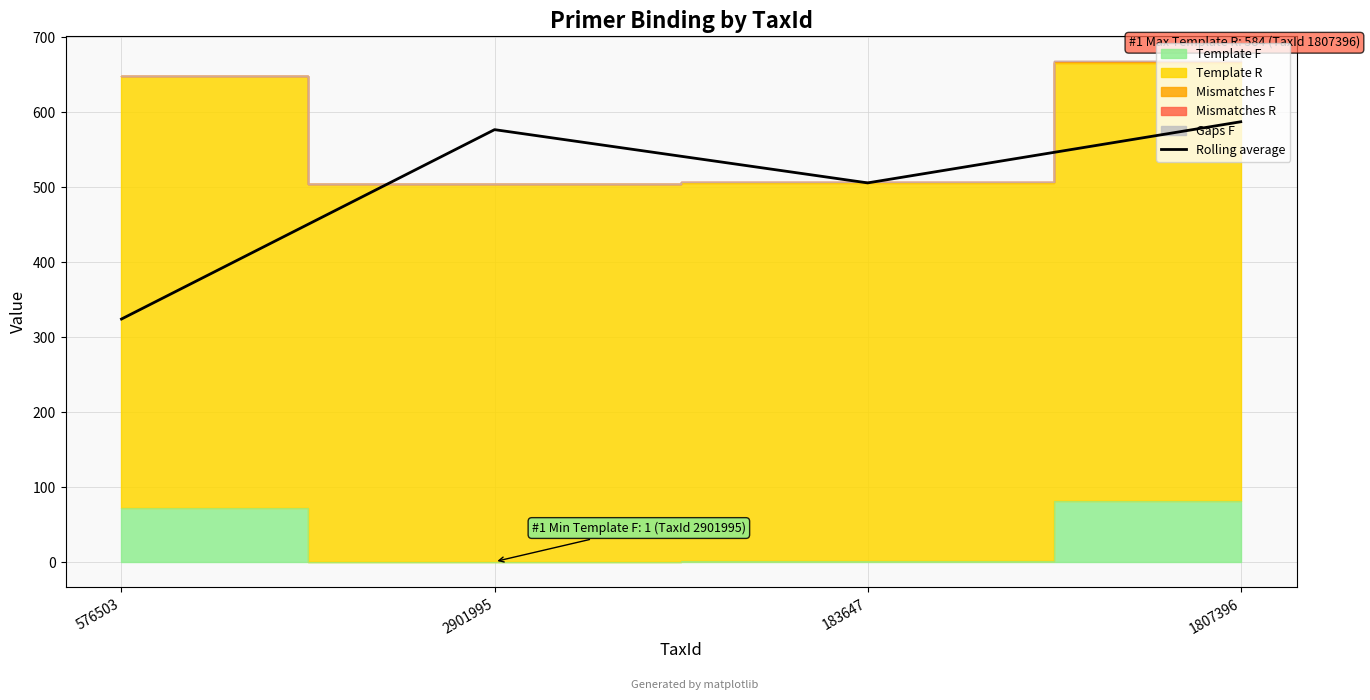

True or false: Rolling average has more than 0 points higher than both neighbors.

True